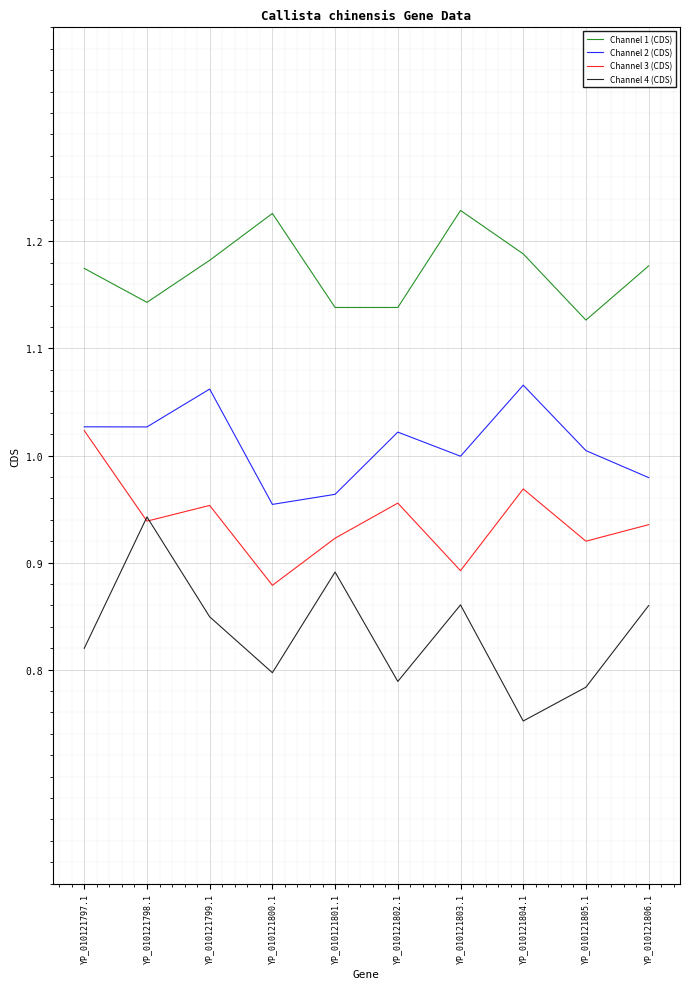

Count the Channel 3 (CDS) values in the range 0 to 1.

9